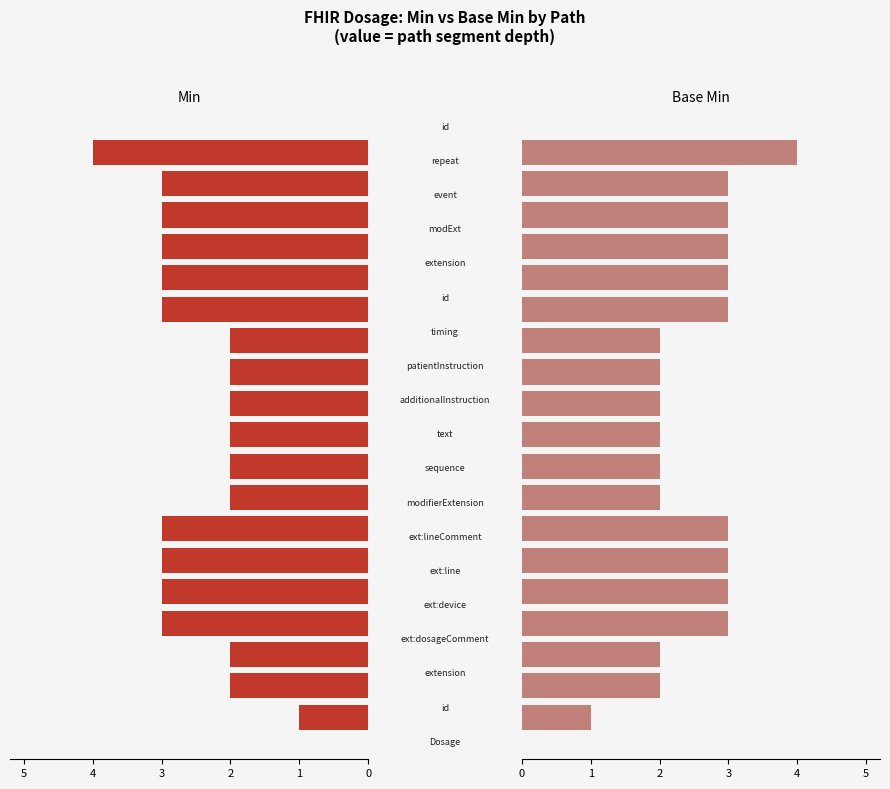

At how many categories does at least one series exceed 1?

18